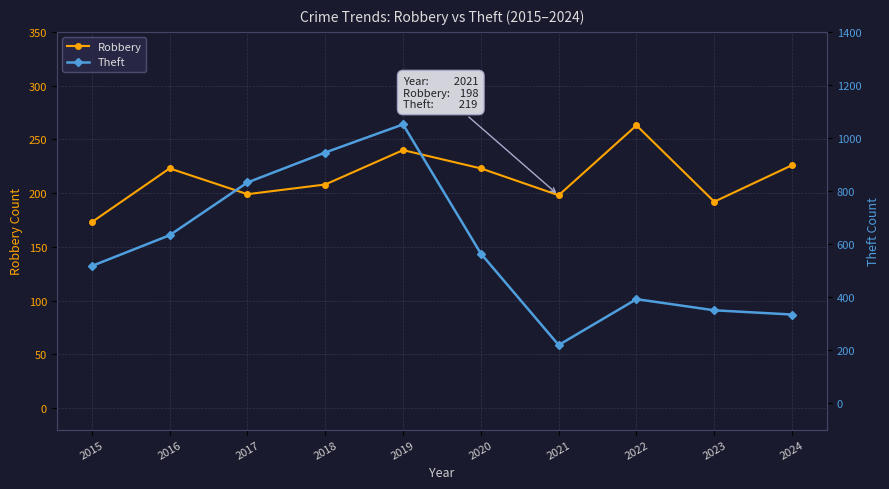

Which label corresponds to the smallest value in the chart?

2015